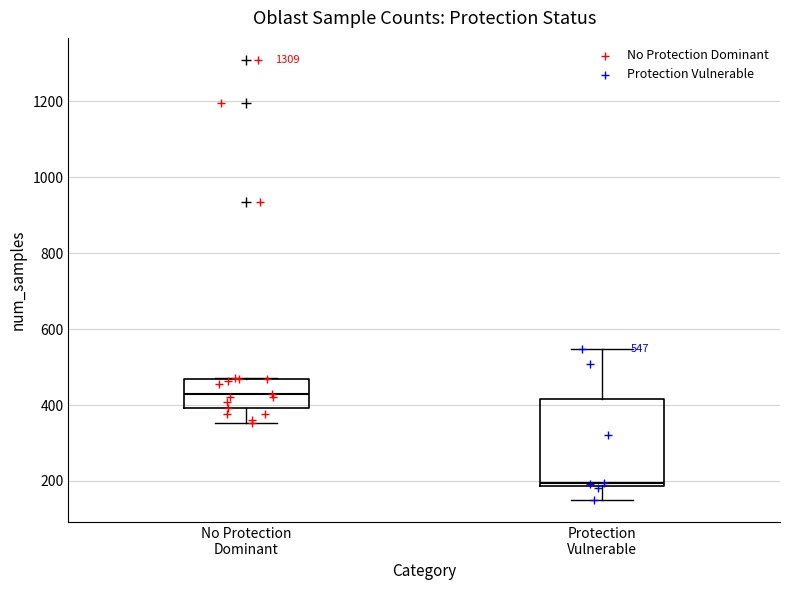

Comparing the boxes themselves (not the whiskers), which one is the tallest?

Protection Vulnerable